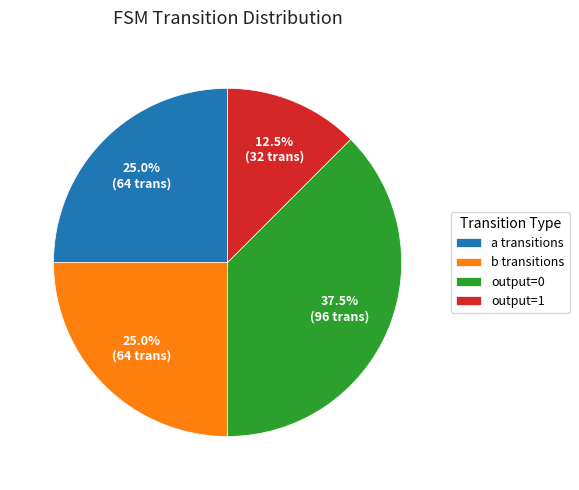

Which category has the biggest portion of the pie?

output=0